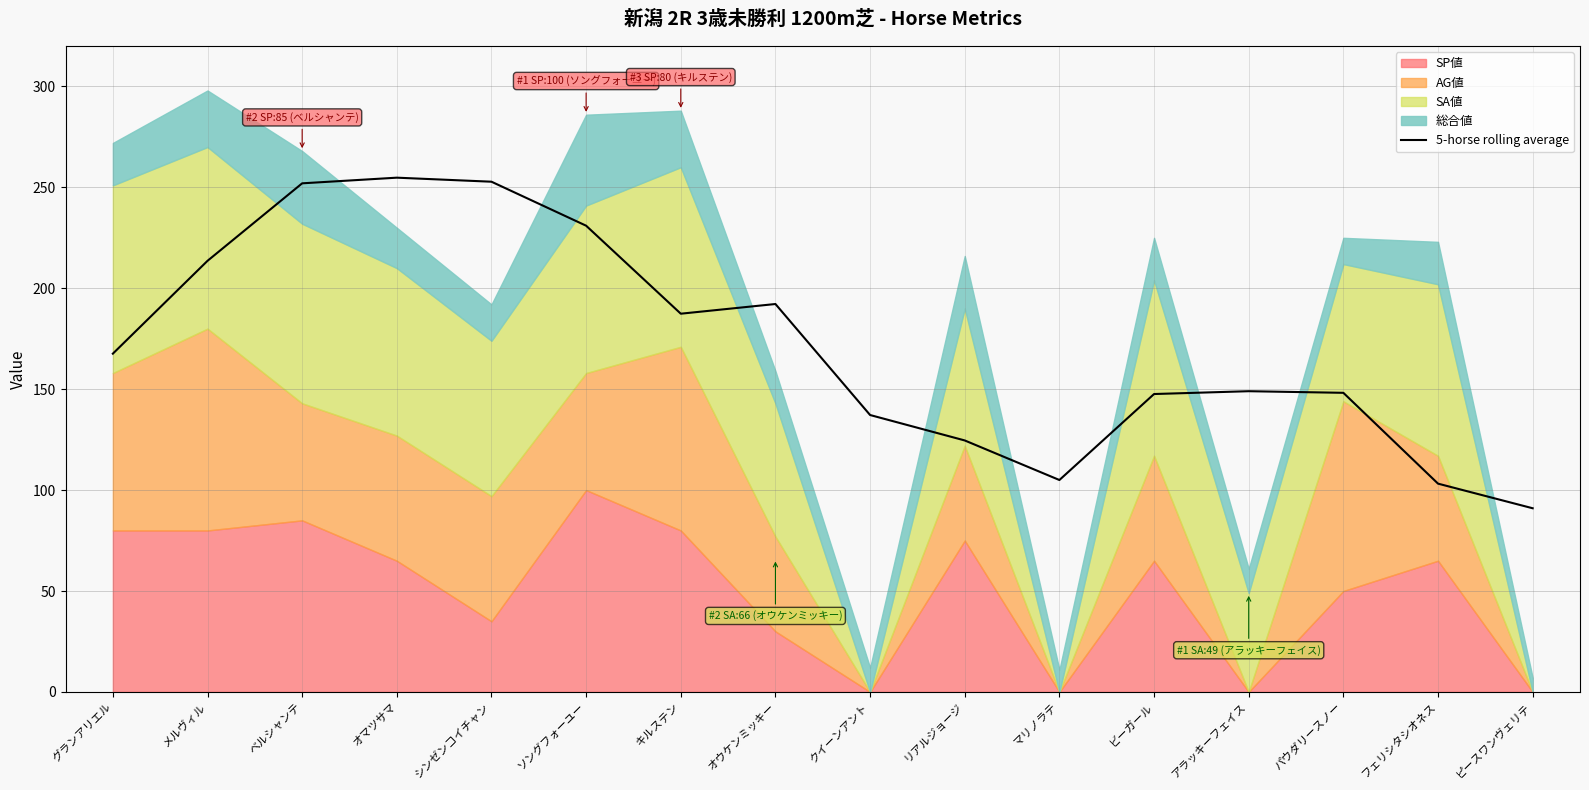

What is the difference between the maximum and minimum values?

163.8